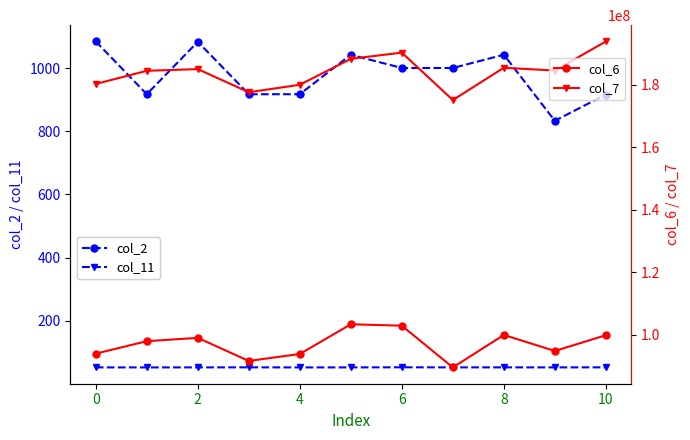

What is the maximum value shown in the chart?

193936916.0